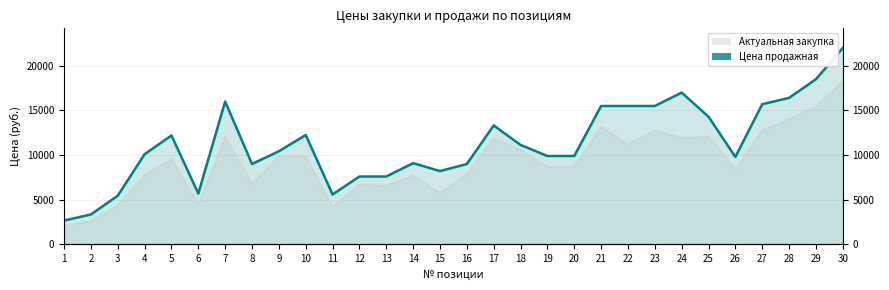

Rank the categories by value from highest to lowest.

30, 29, 24, 28, 7, 27, 21, 22, 23, 25, 17, 10, 5, 18, 9, 4, 19, 20, 26, 14, 8, 16, 15, 12, 13, 6, 11, 3, 2, 1